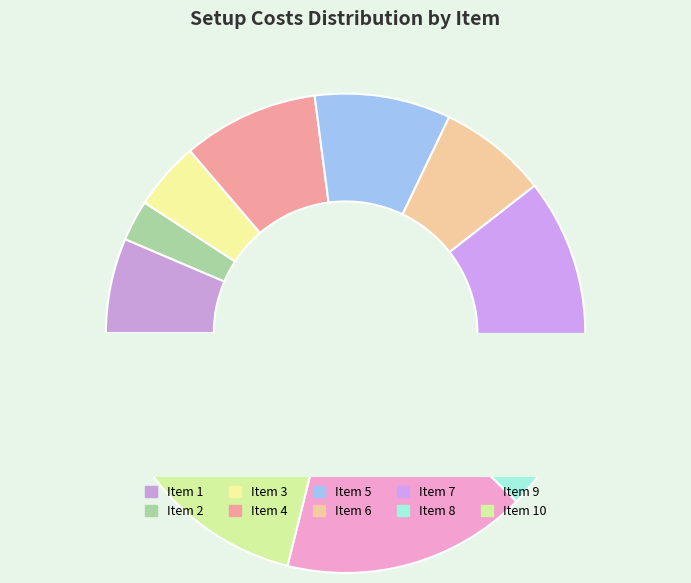

Which slice is the largest?

10